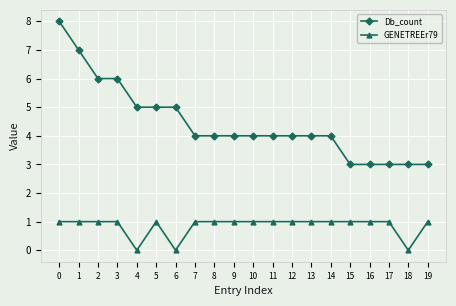

List the series in order of their overall mean, lowest first.

GENETREEr79, Db_count